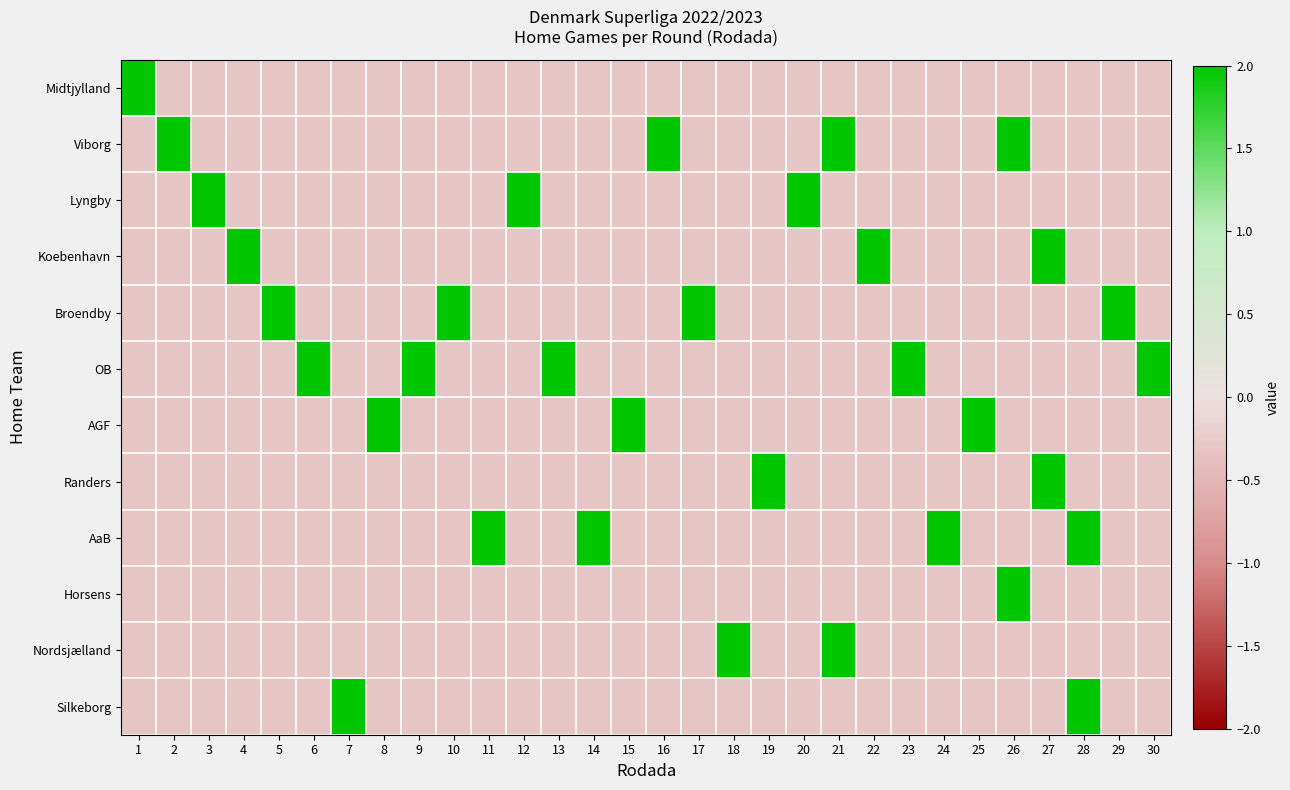

Which category has the lowest value across all series?

2